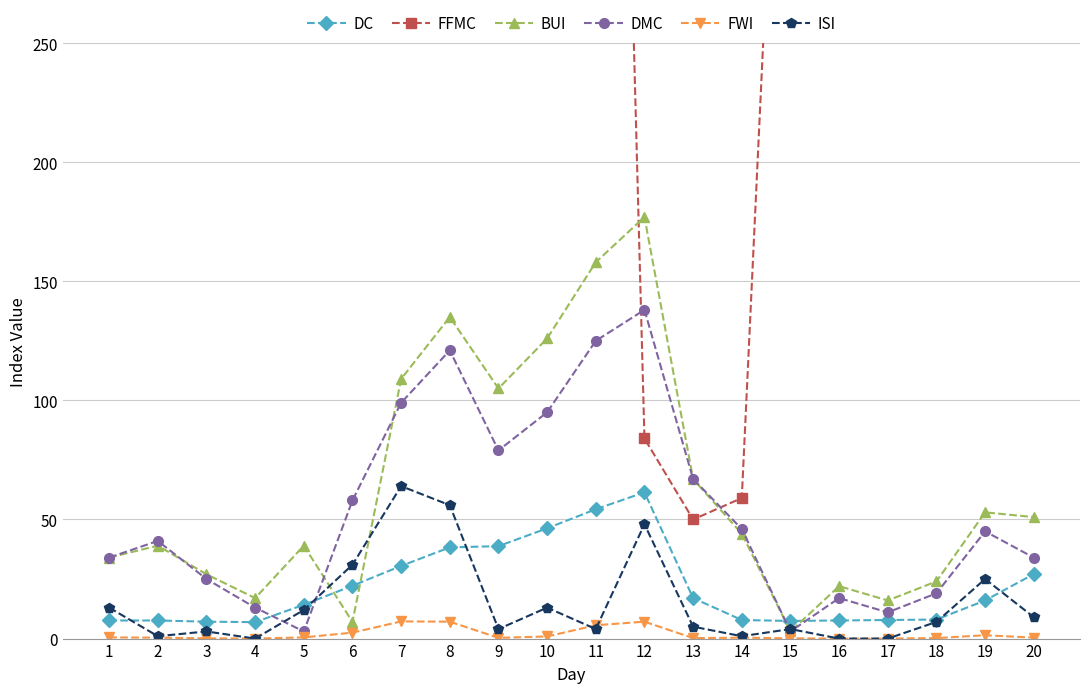

True or false: ISI has more than 0 points higher than both neighbors.

True